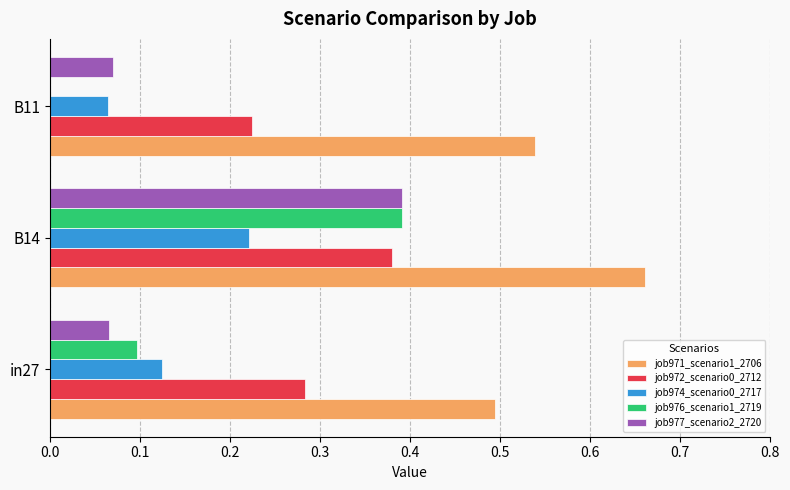

Which category has the highest value across all series?

B14